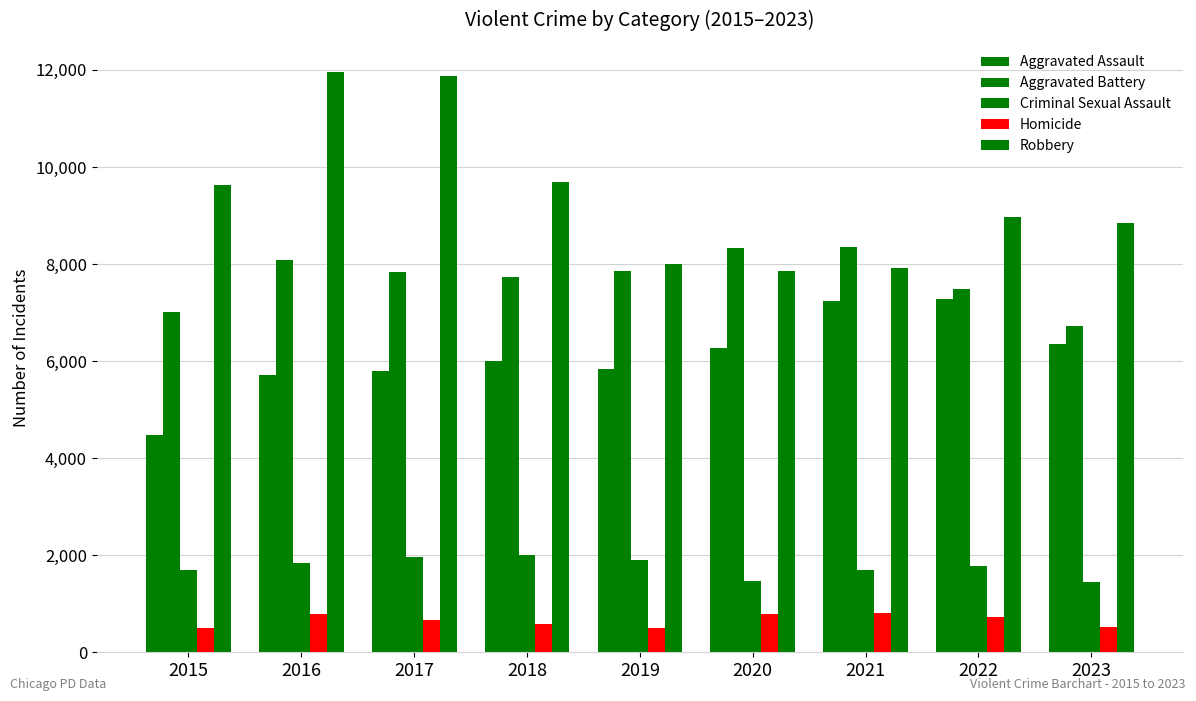

How many series are shown in this chart?

5